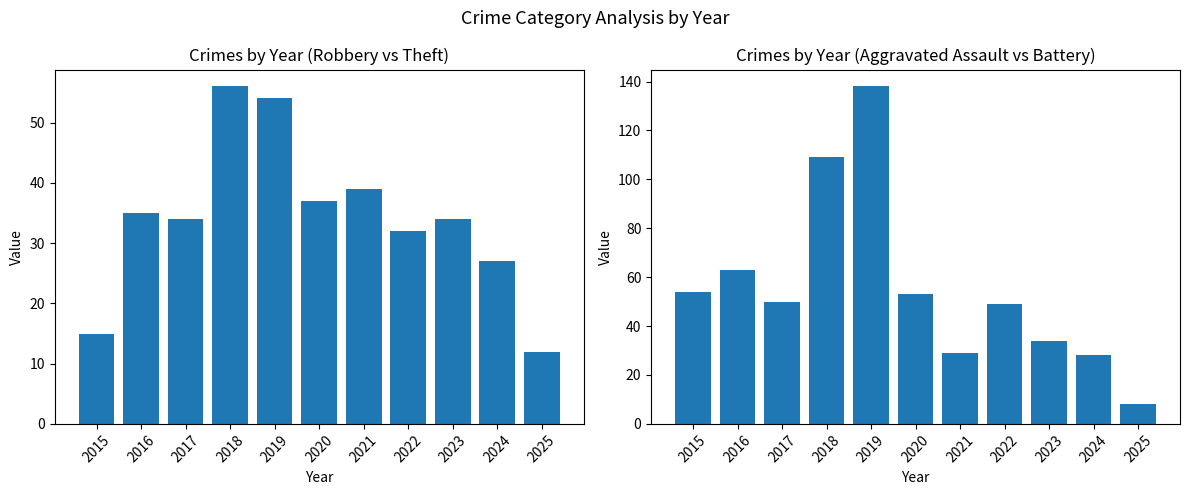

Does the chart contain stacked bars?

No